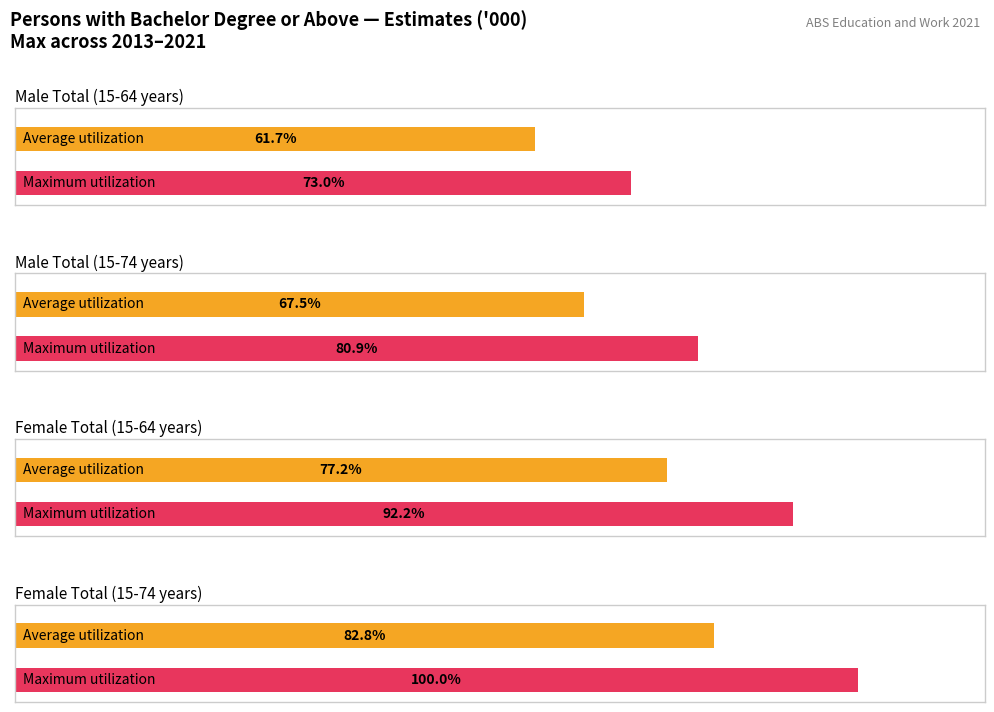

List the series in order of their peak value, highest first.

Female Total (15-74 years), Female Total (15-64 years), Male Total (15-74 years), Male Total (15-64 years)